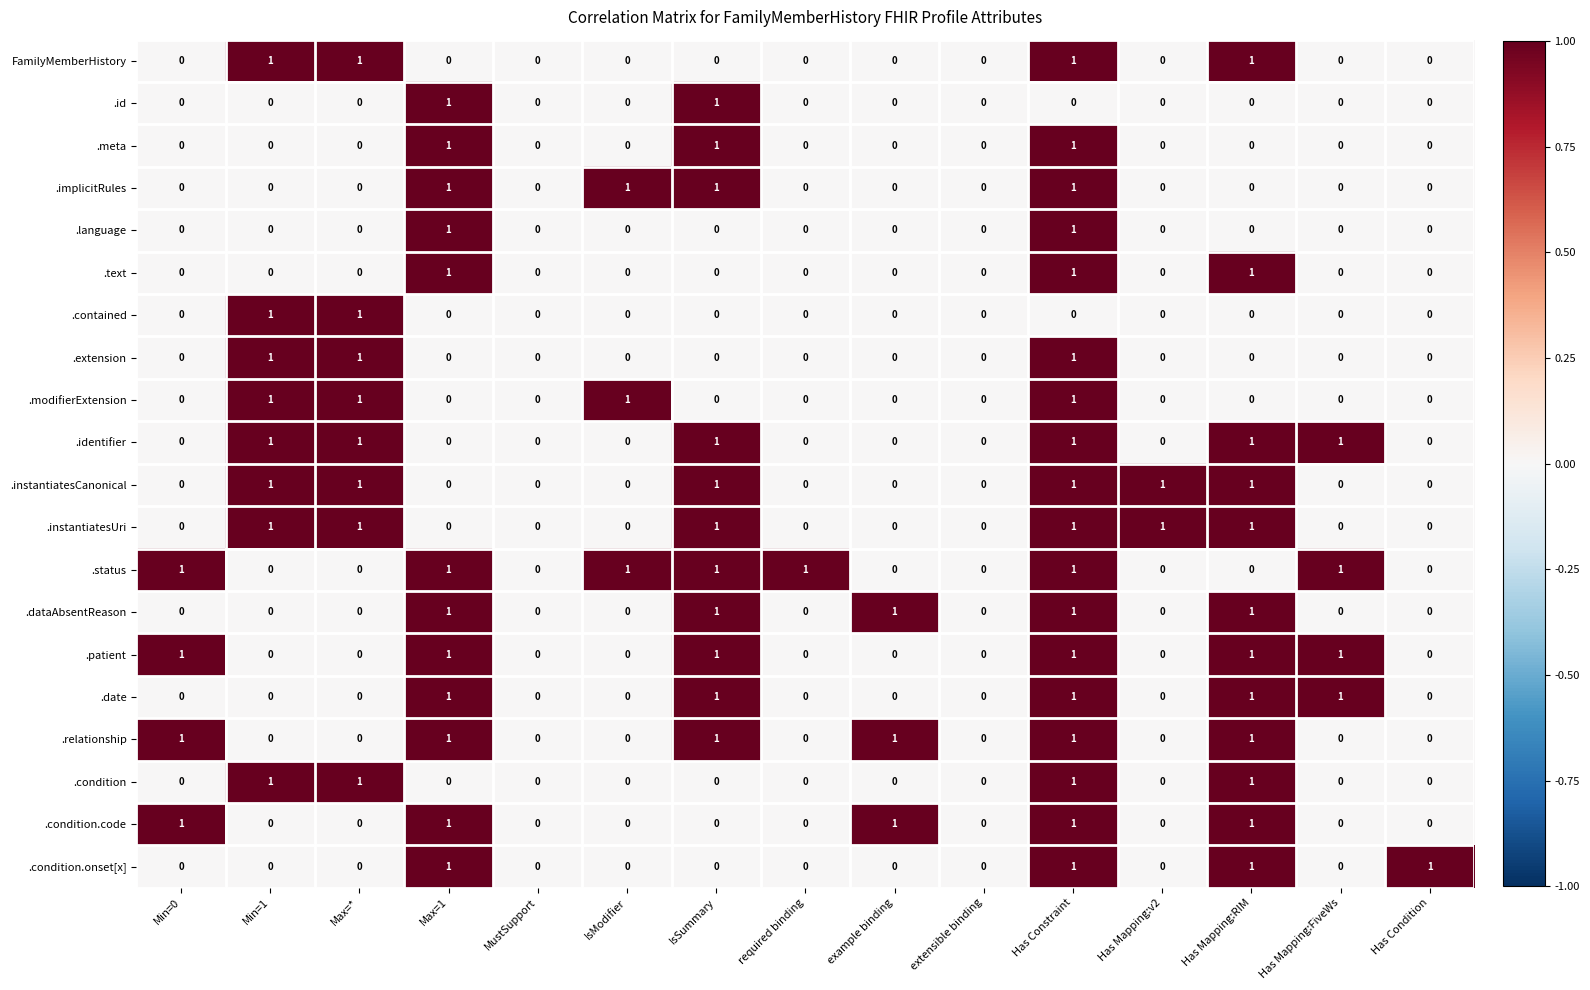

What is the sum of all .implicitRules values?

4